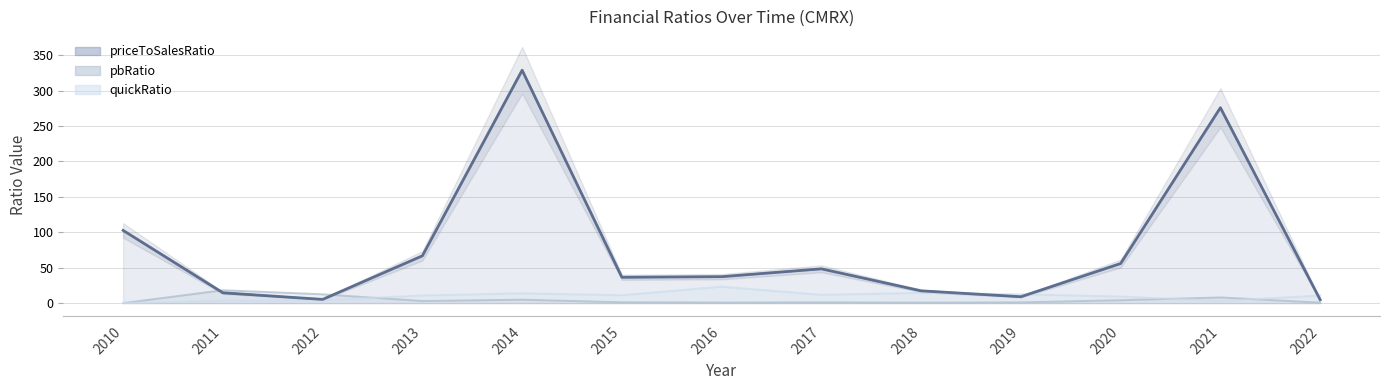

Where is quickRatio nearest to the value 11?

2015